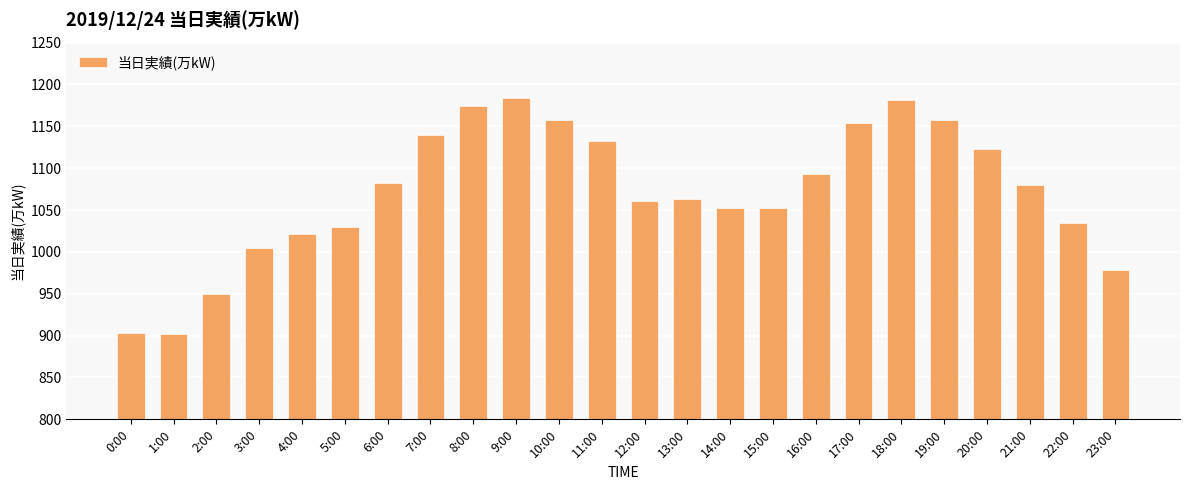

The value at 10:00 is 1988. True or false?

False